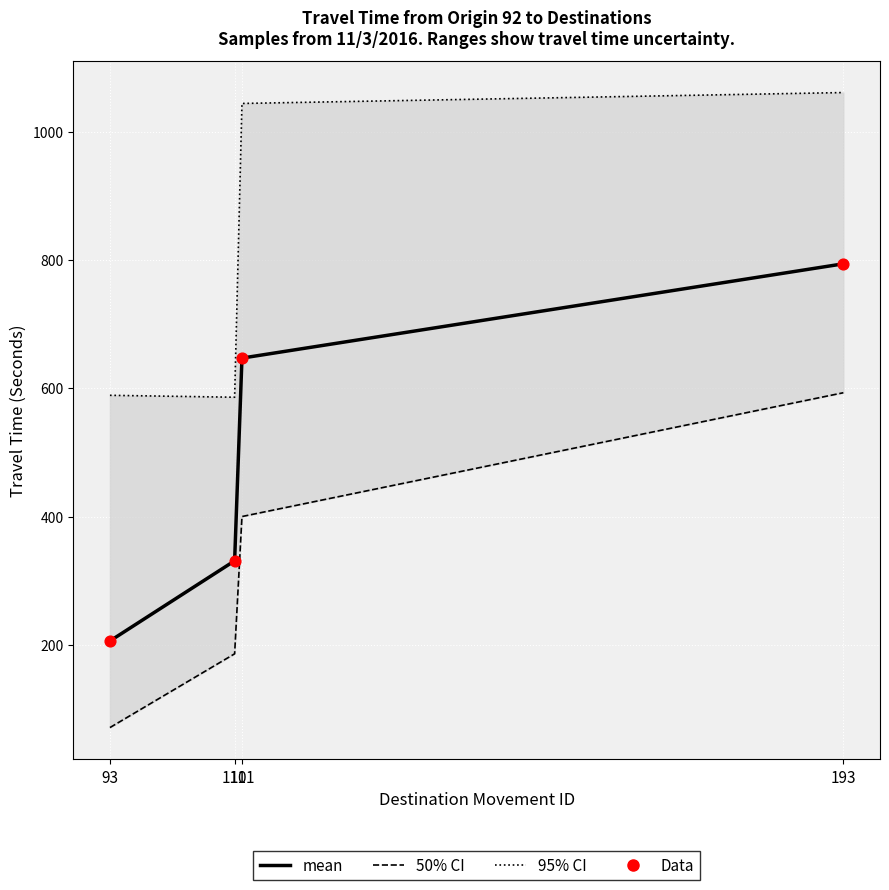

Which series contains the lowest Y value?

50% CI